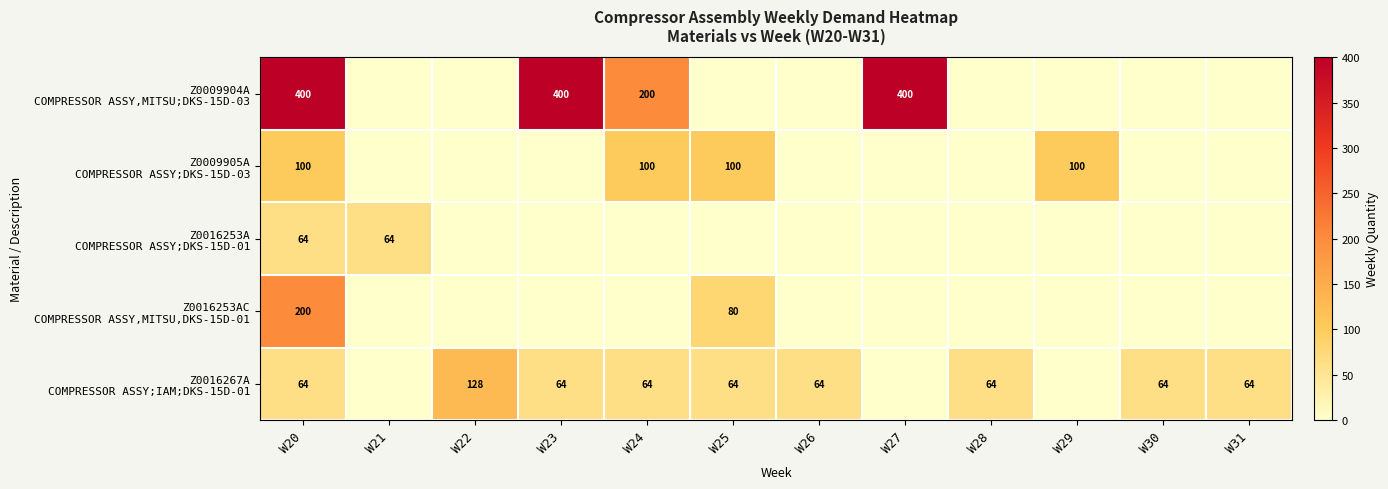

At which category is the sum across all series the highest?

W20